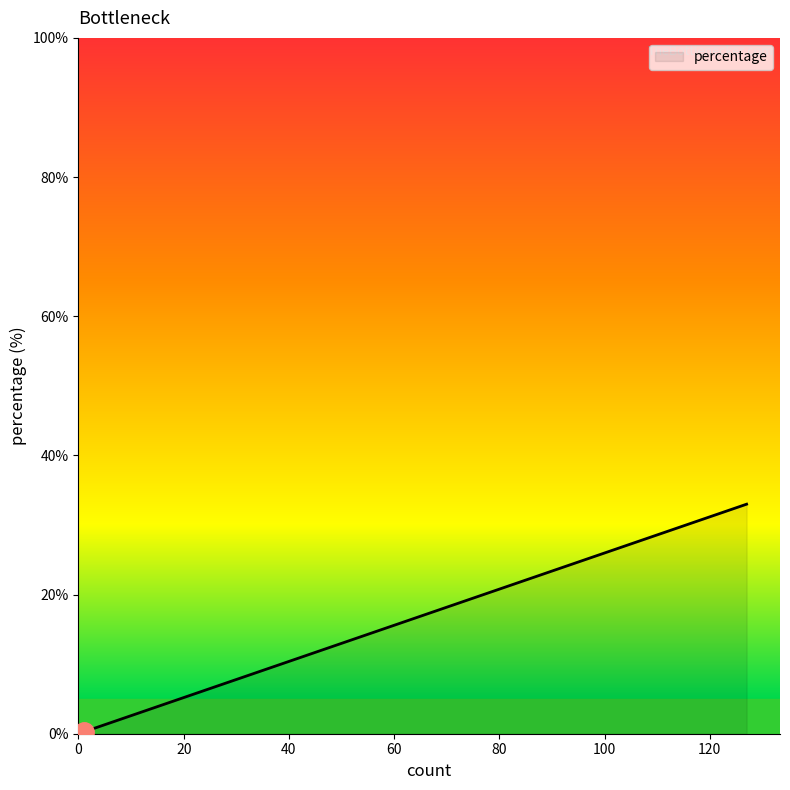

What is the value of the 5th point from the left?

0.3